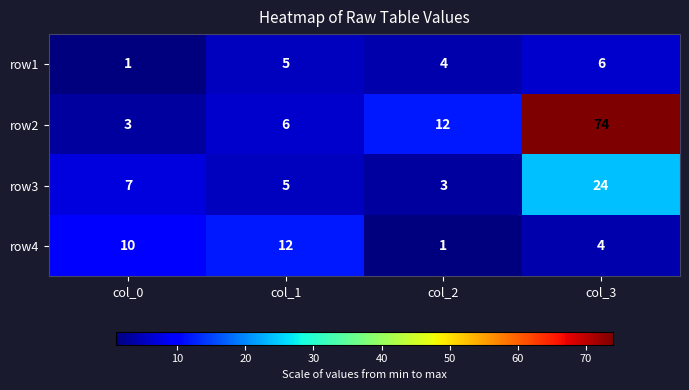

Rank the categories by row1 value from highest to lowest.

col_3, col_1, col_2, col_0